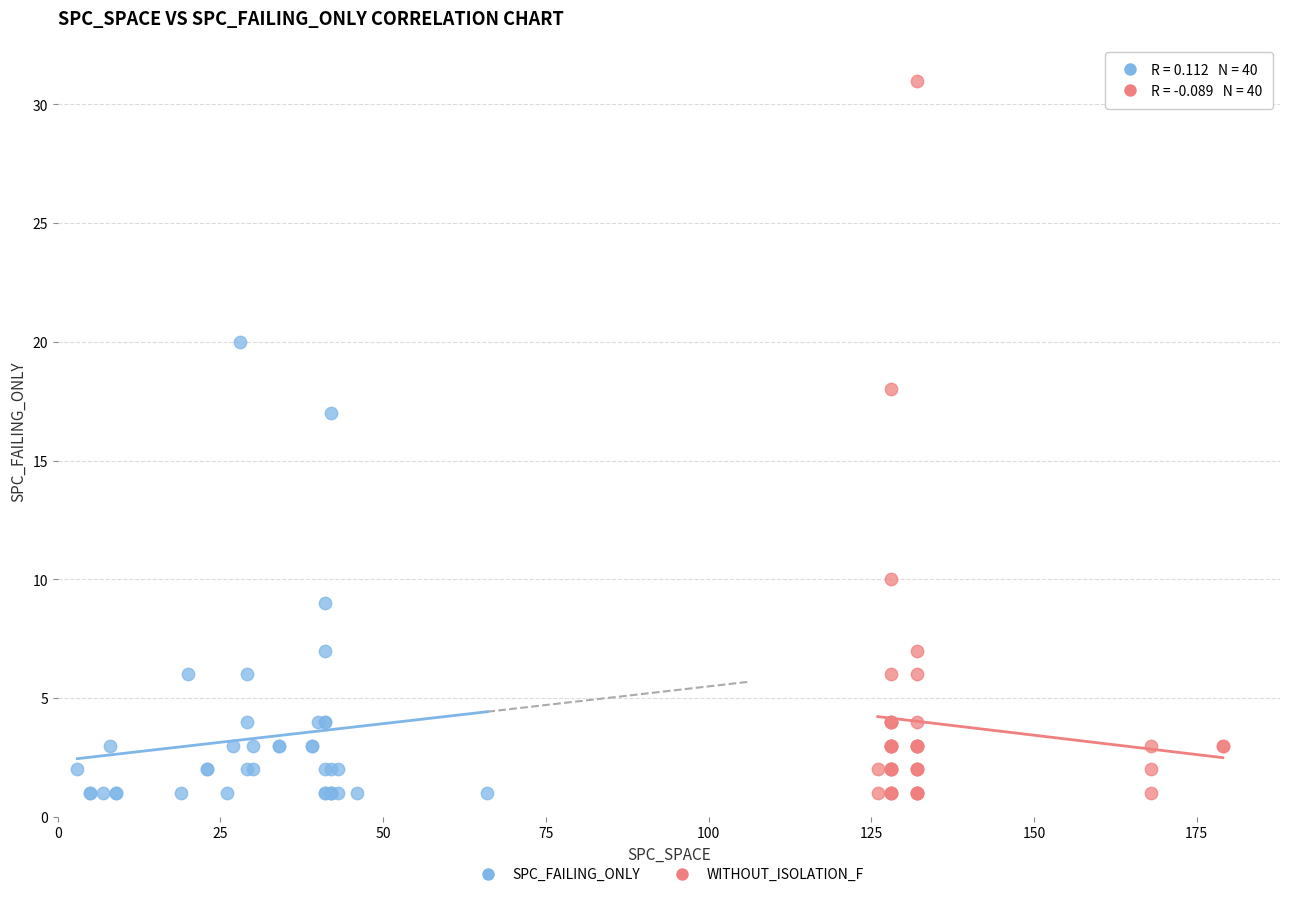

Which series contains the highest Y value?

WITHOUT_ISOLATION_F